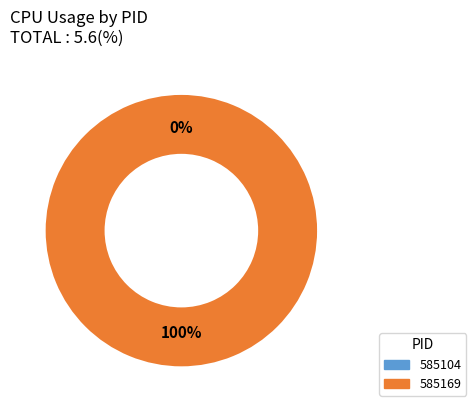

To the nearest percent, what portion does 585169 represent?

100%